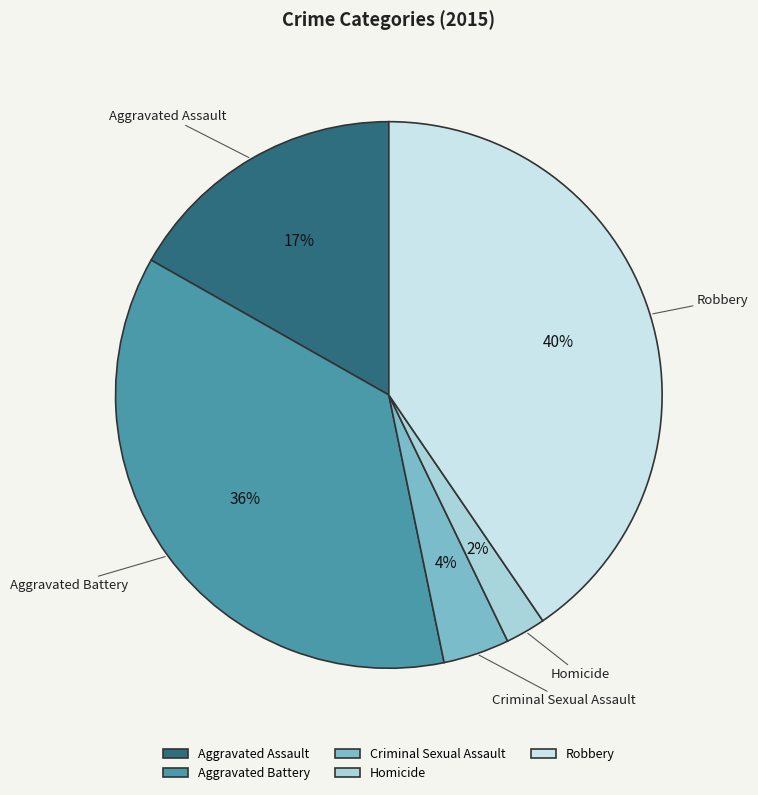

Count the number of slices in the pie.

5